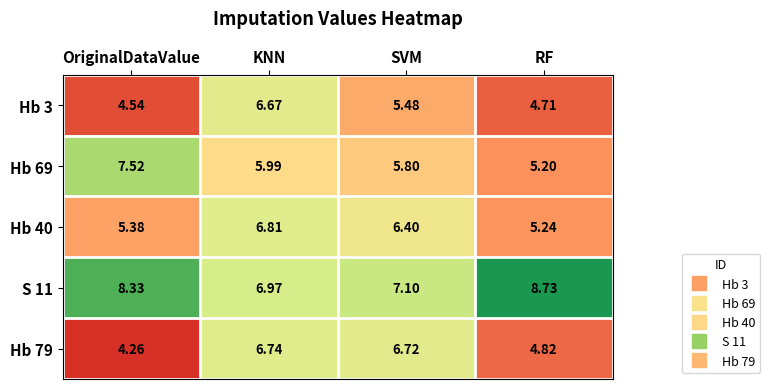

At how many categories does at least one series exceed 7?

3